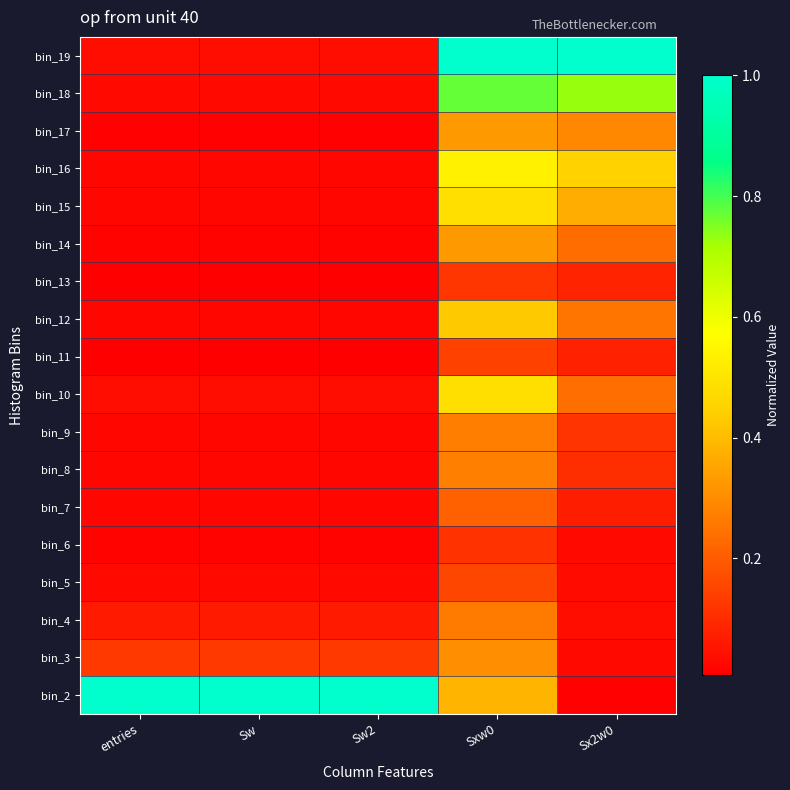

What is the maximum value shown in the chart?

1.0